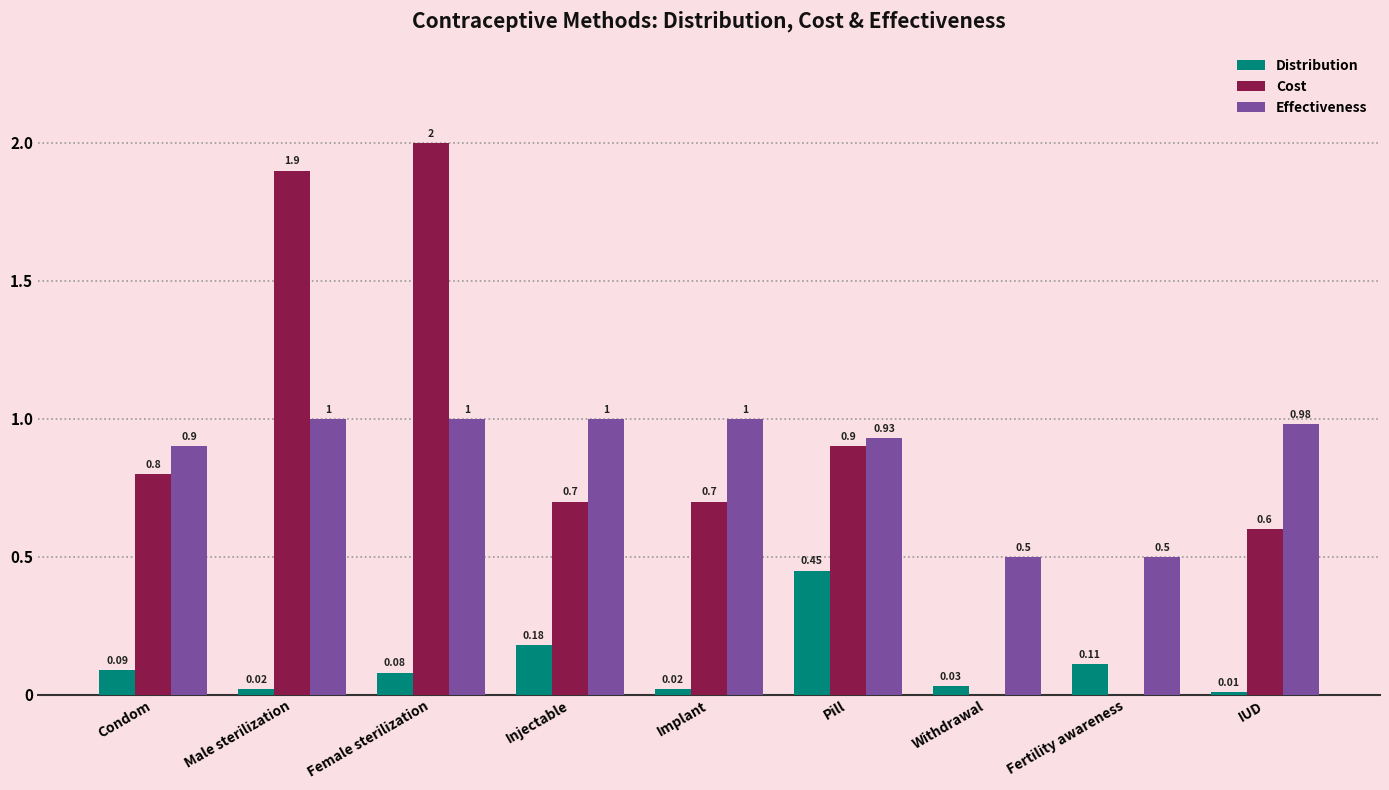

The value of Effectiveness at Injectable is 1.0. True or false?

True